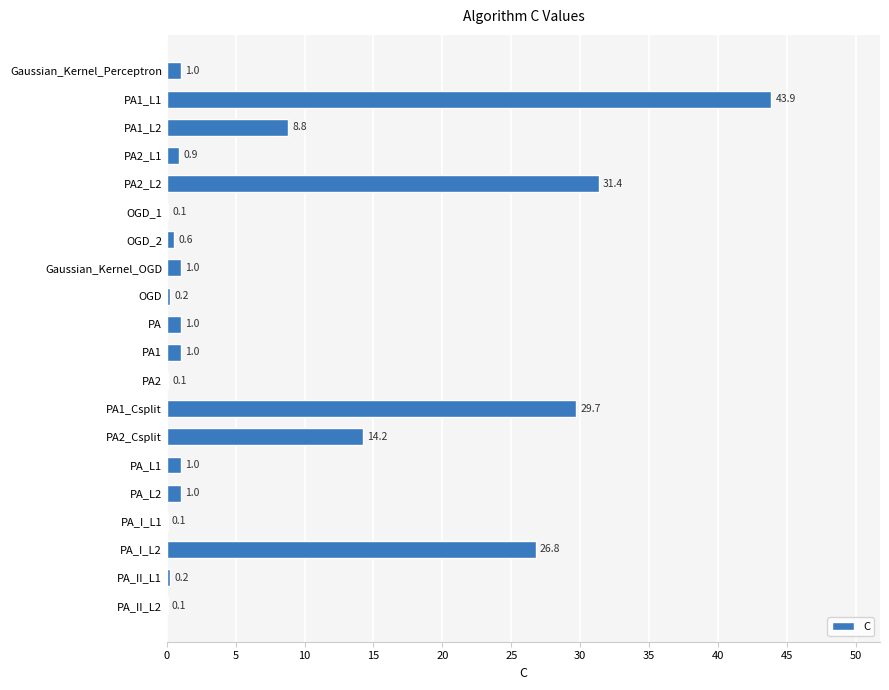

What is the sum of the values at PA_II_L1 and PA?

1.2